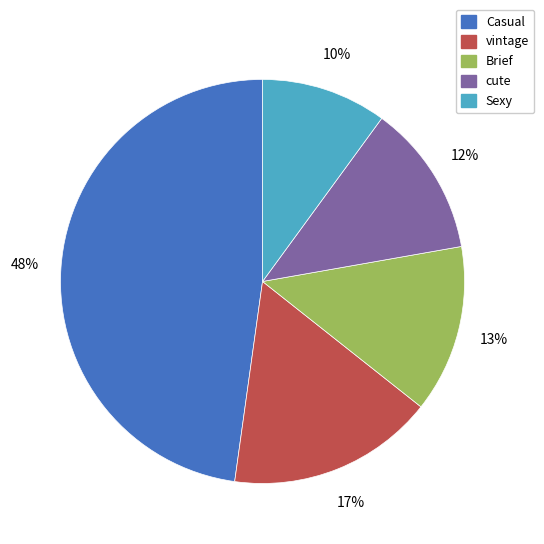

Approximately how many times larger is the value at cute compared to vintage?

0.7